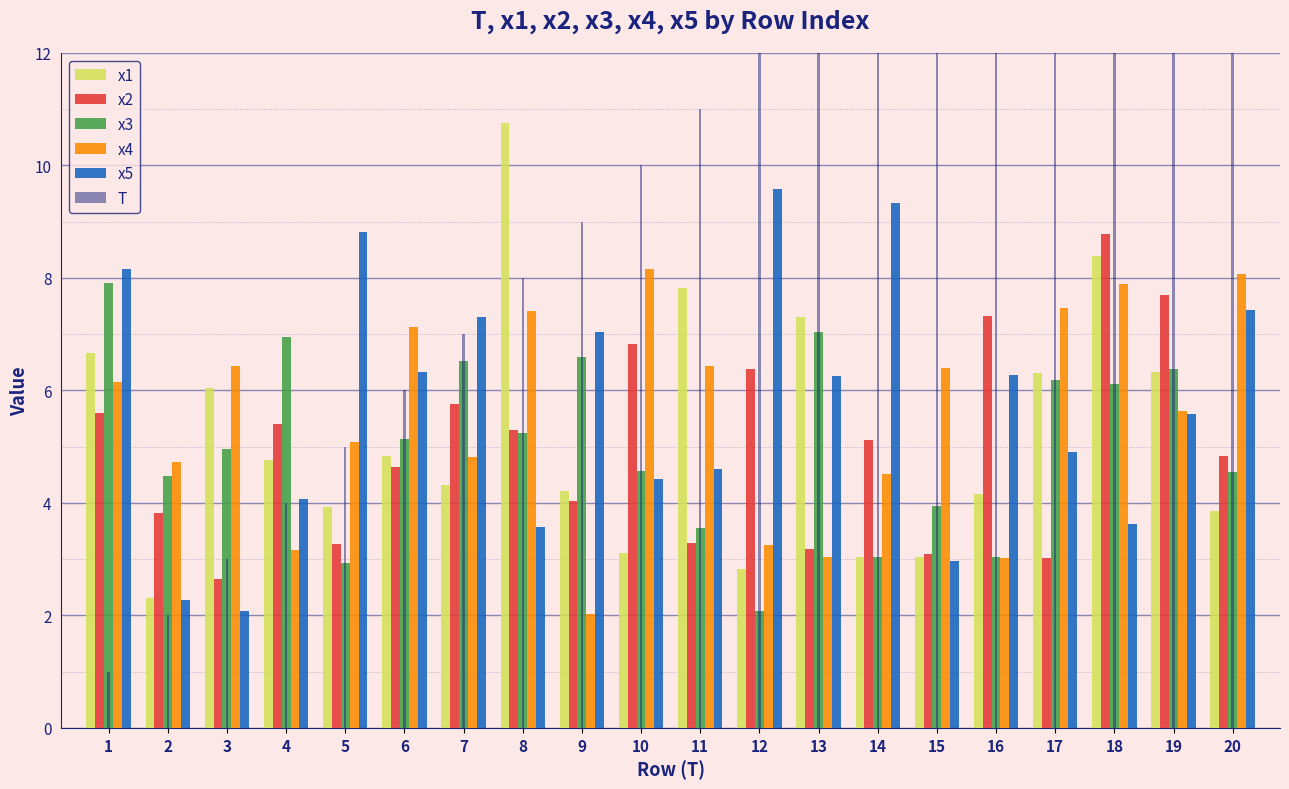

At which label does T reach its minimum?

1